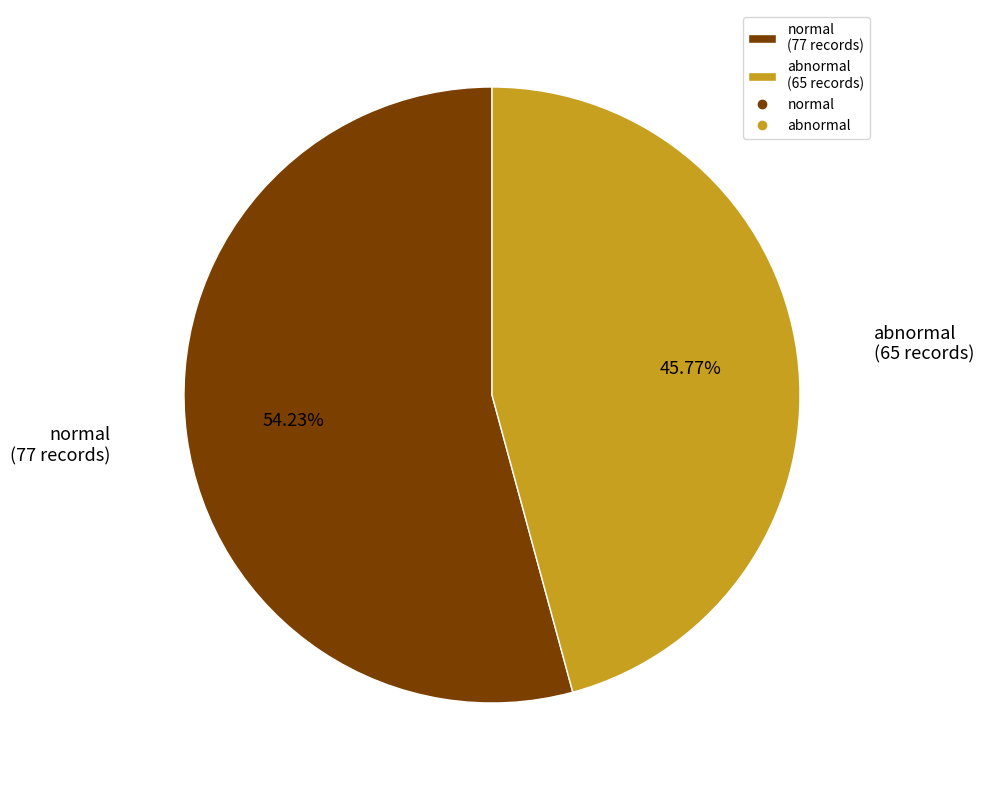

How many slices are in this pie chart?

2